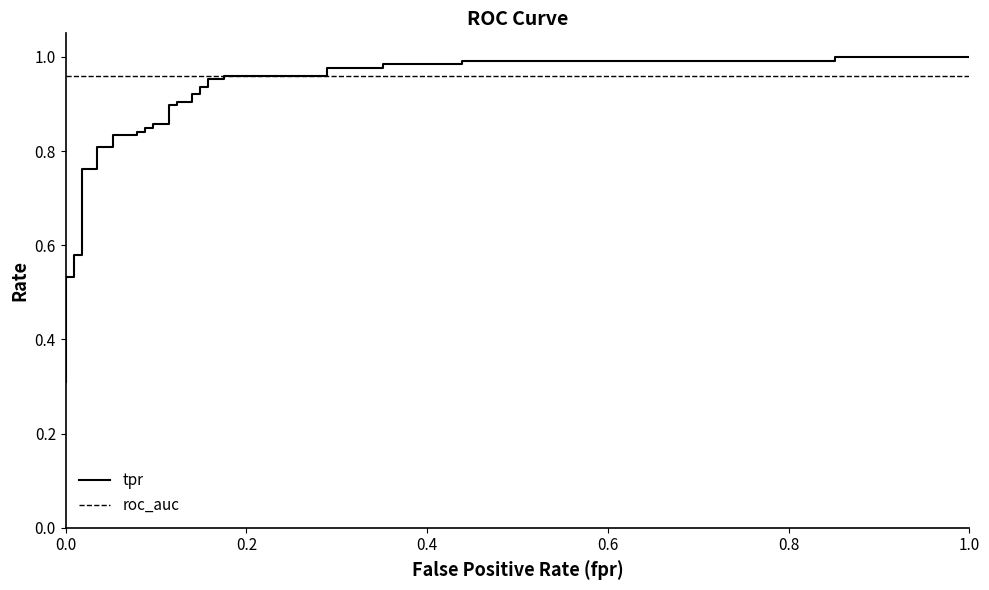

What are all the series names shown in the legend?

tpr, roc_auc